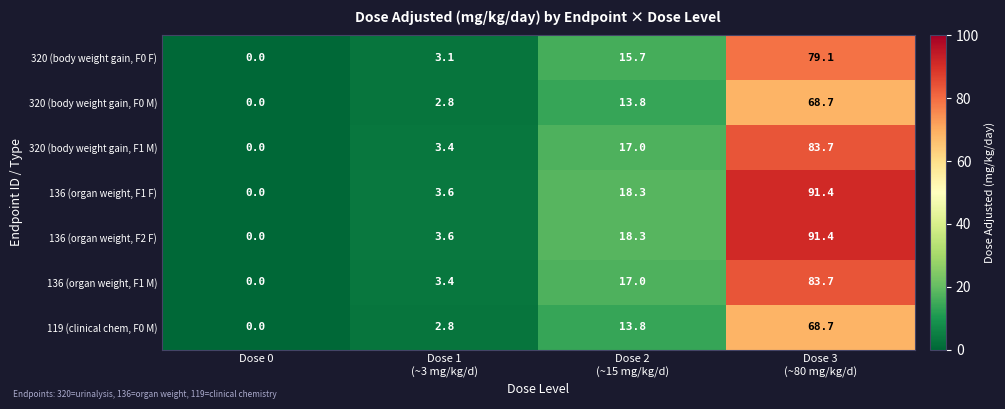

How many data points in 119 (clinical chem, F0 M) are less than 13?

2